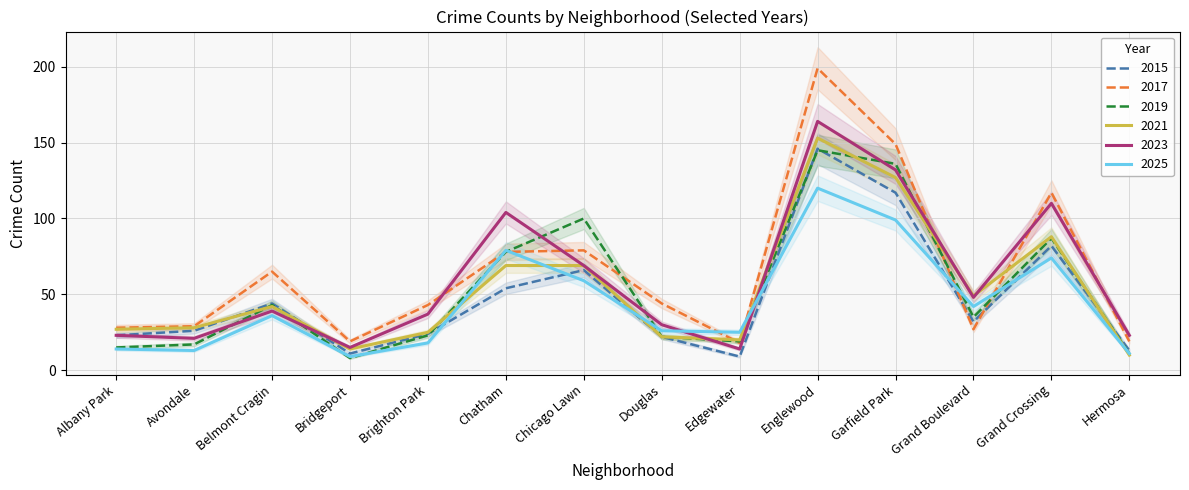

Which has a higher value, Bridgeport or Belmont Cragin?

Belmont Cragin